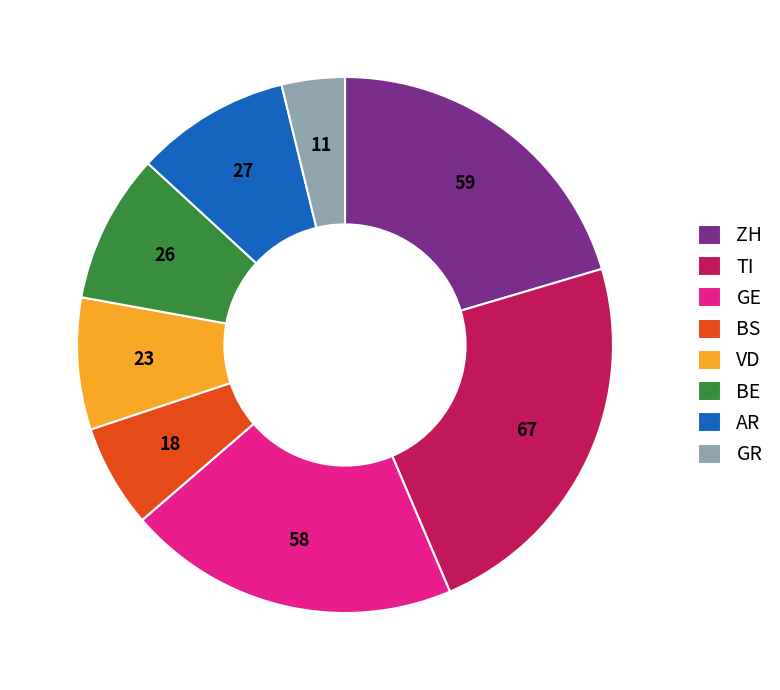

Is BS the majority of the pie?

No